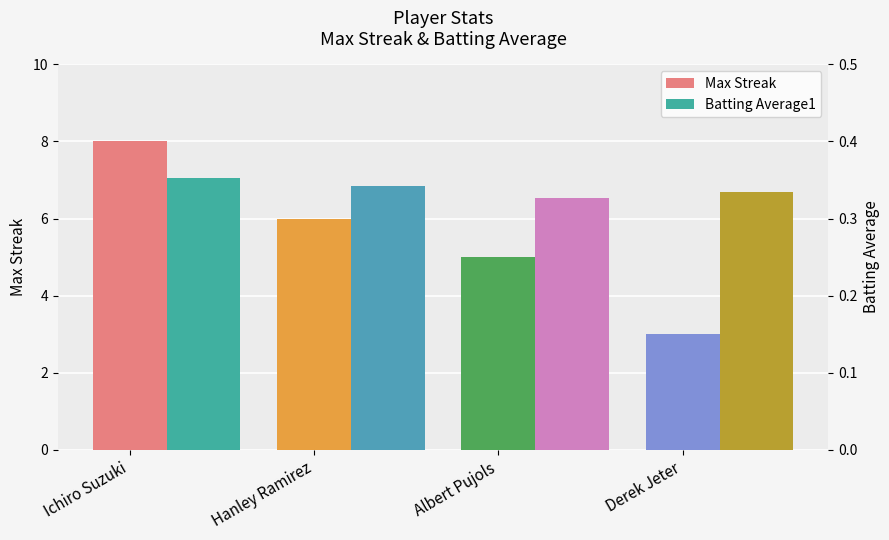

Where is Max Streak nearest to the value 5?

Albert Pujols